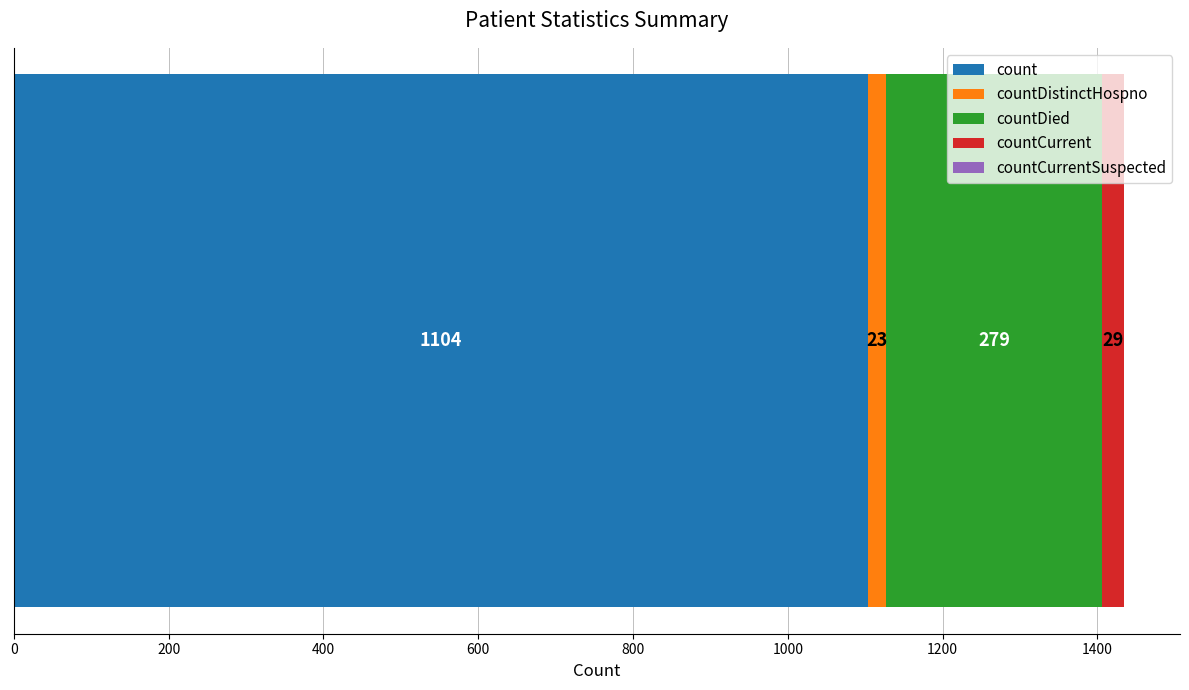

What is the lowest value of the count series?

1104